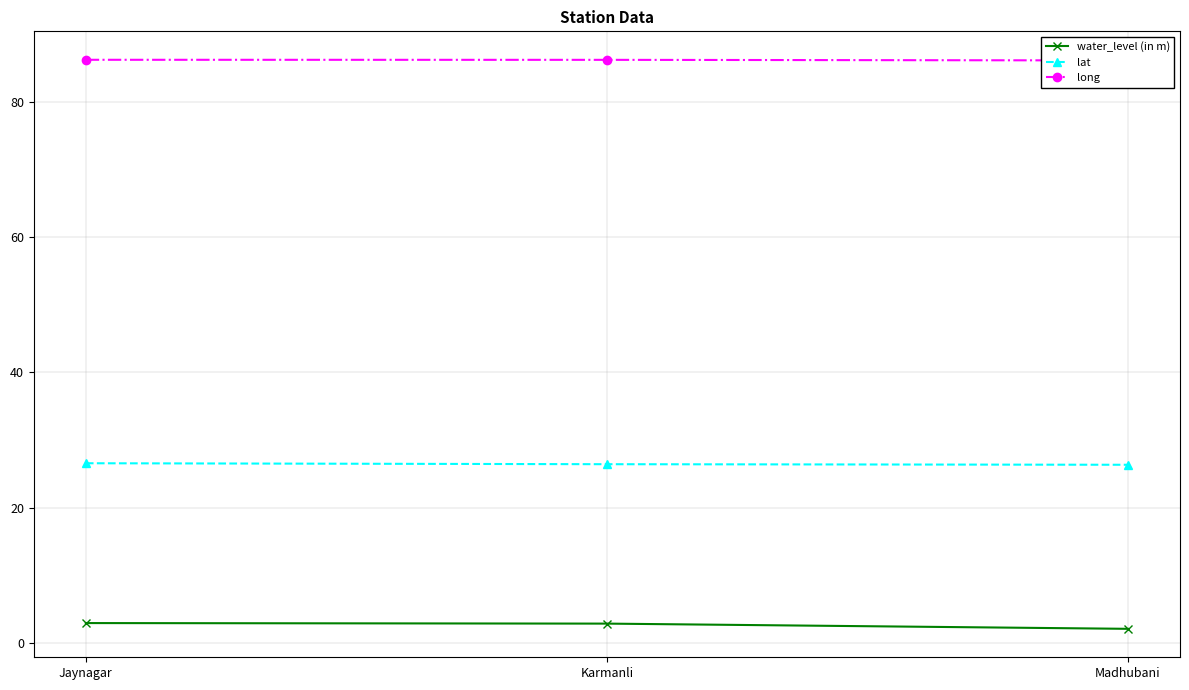

How many long values are between 86 and 87?

3